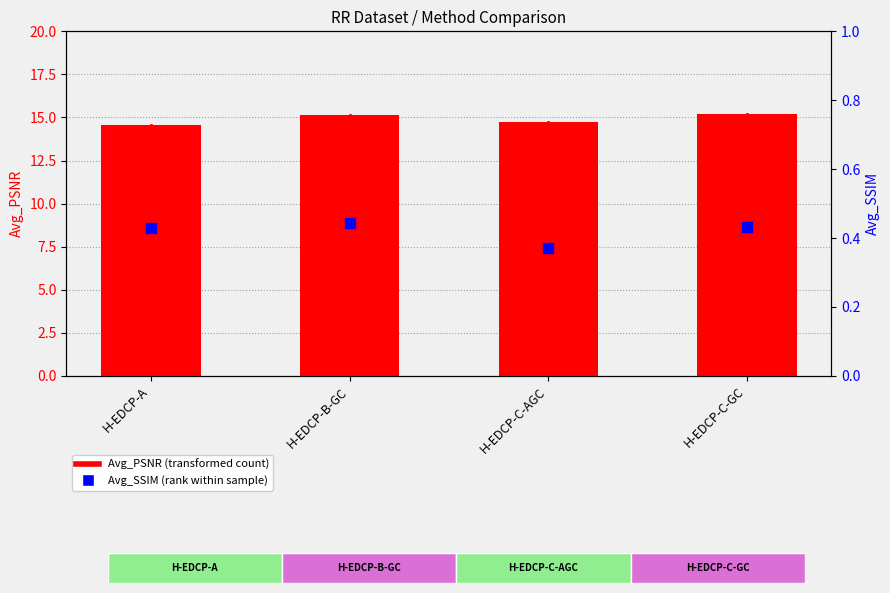

Which series has the largest total across all categories?

Avg_PSNR